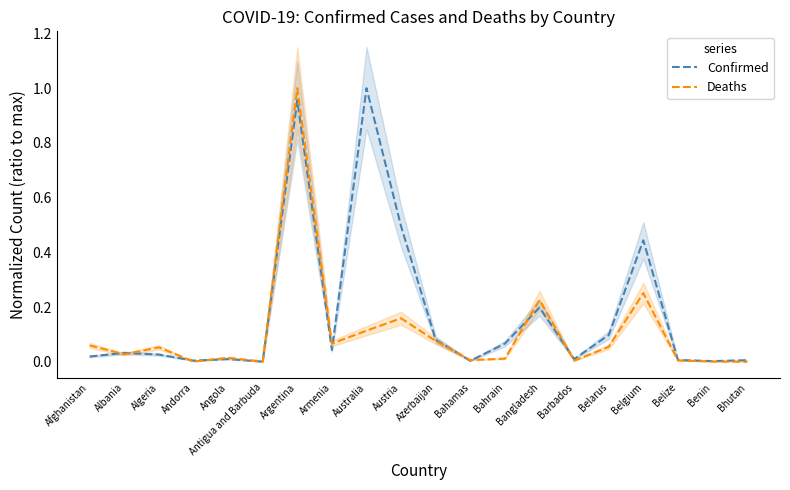

The Confirmed series shows 0.0 at Armenia. True or false?

True